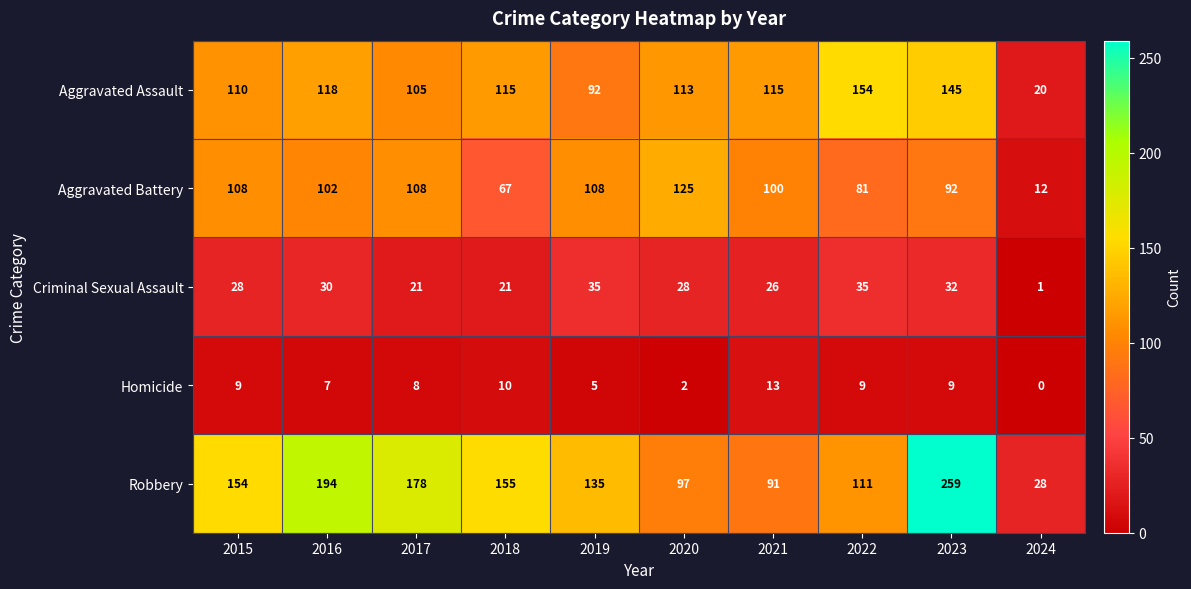

What is the difference between the maximum and minimum values in the Robbery series?

231